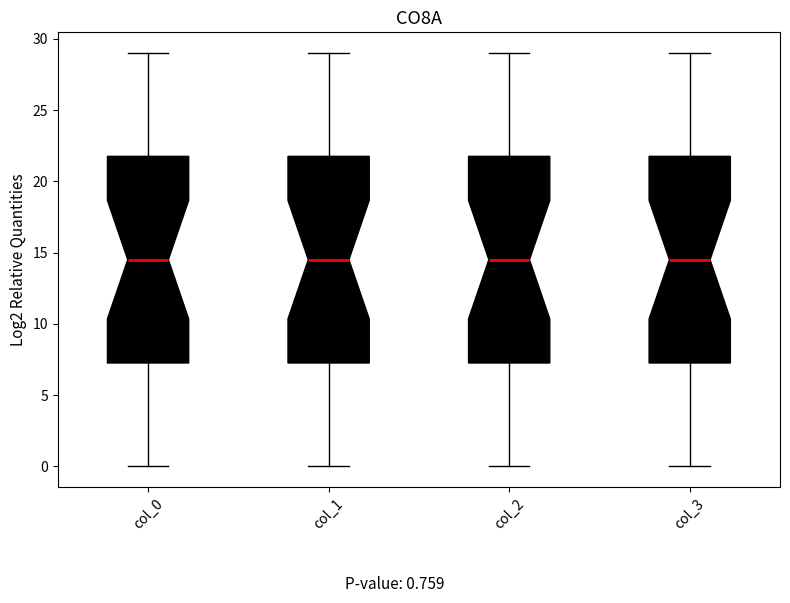

Where does the lower whisker of the box for col_2 end on the y-axis? The values are not printed on the chart, so give them approximately, as read against the axis.

0.0